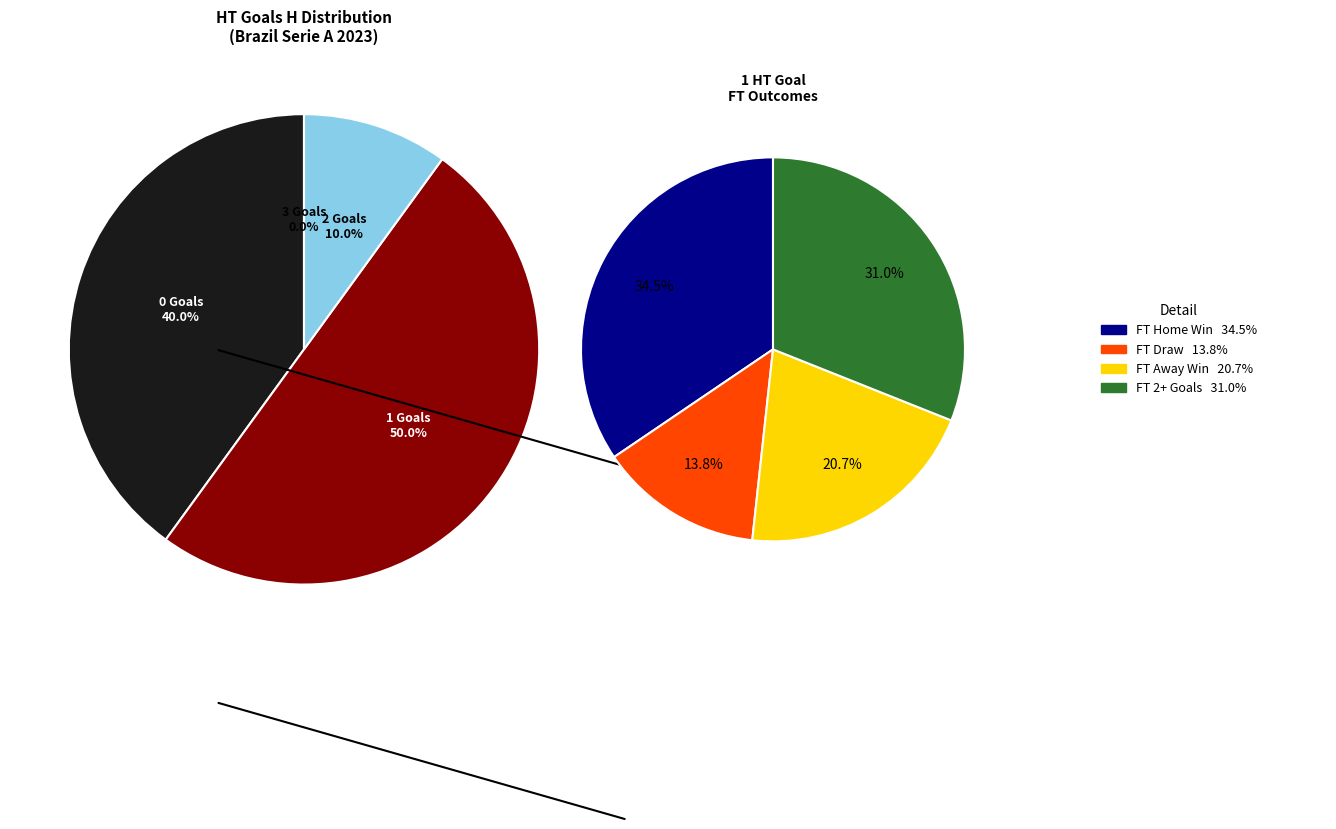

How many slices are in this pie chart?

4